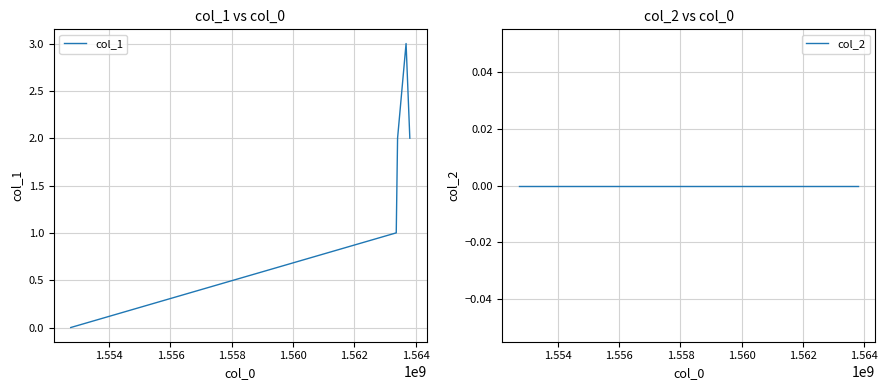

Reading right to left, list all the values displayed in this chart.

col_1: 2	3	2	1	0
col_2: 0	0	0	0	0